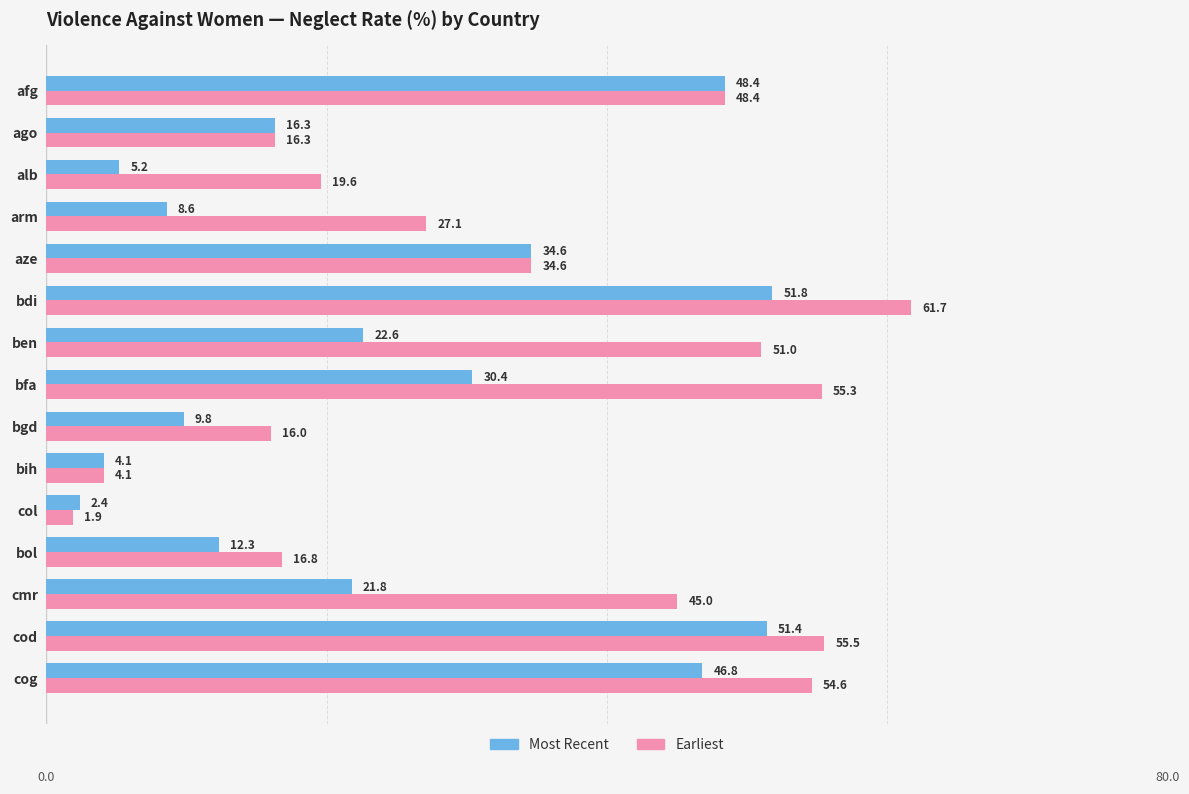

What is the difference between the highest and lowest values at cod?

4.1